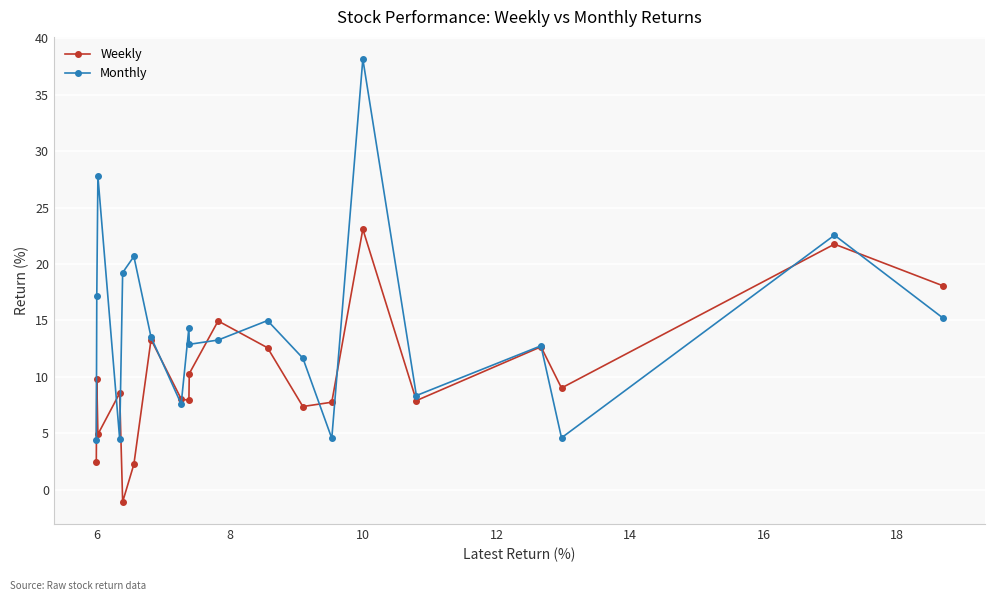

What is the value of the Monthly point at the 9th from the left?

14.4